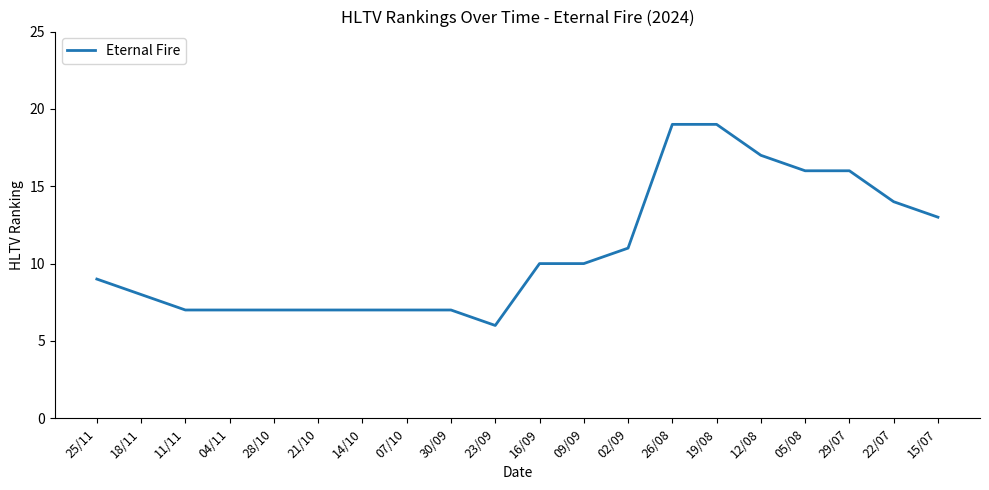

What is the smallest value displayed?

6